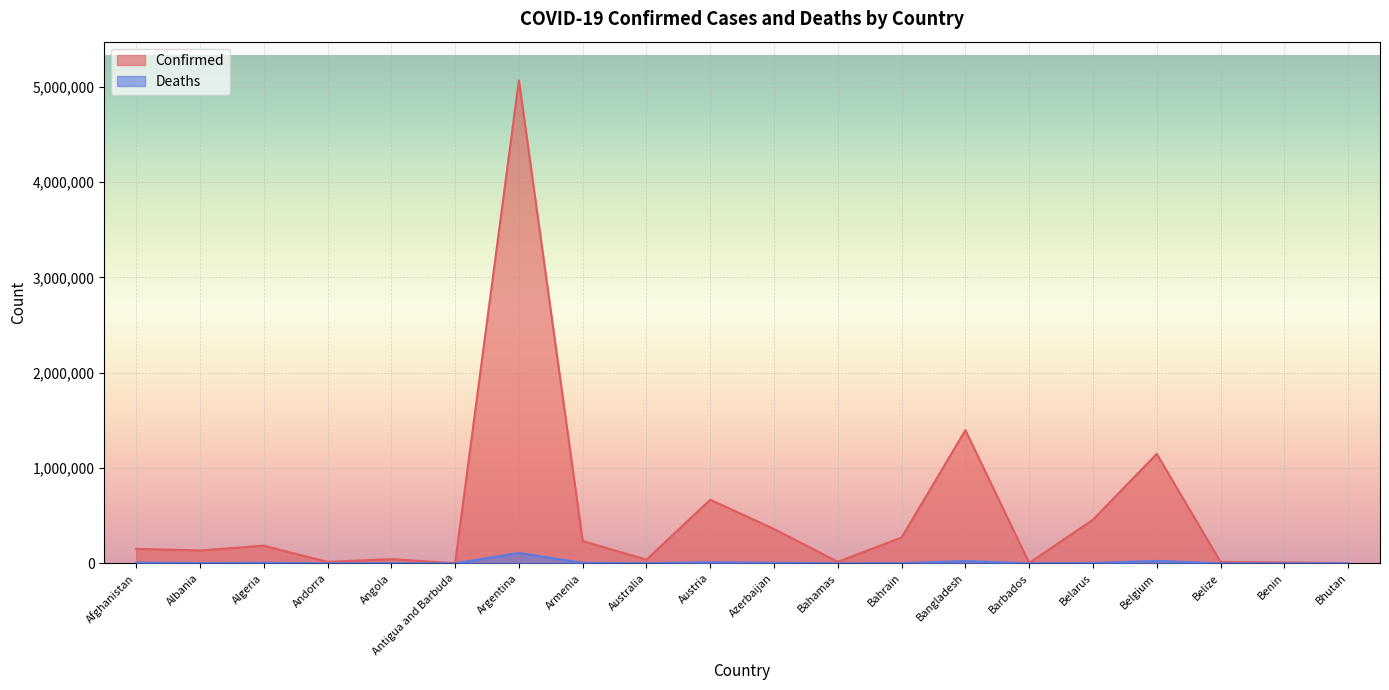

Count the number of data series in this chart.

2